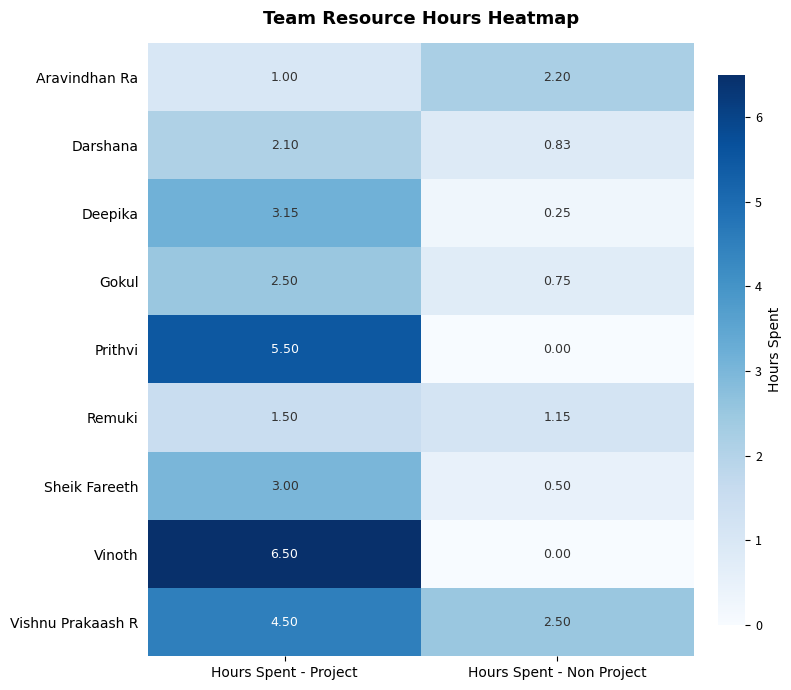

What is the difference between the highest and lowest values at Hours Spent - Non Project?

2.5